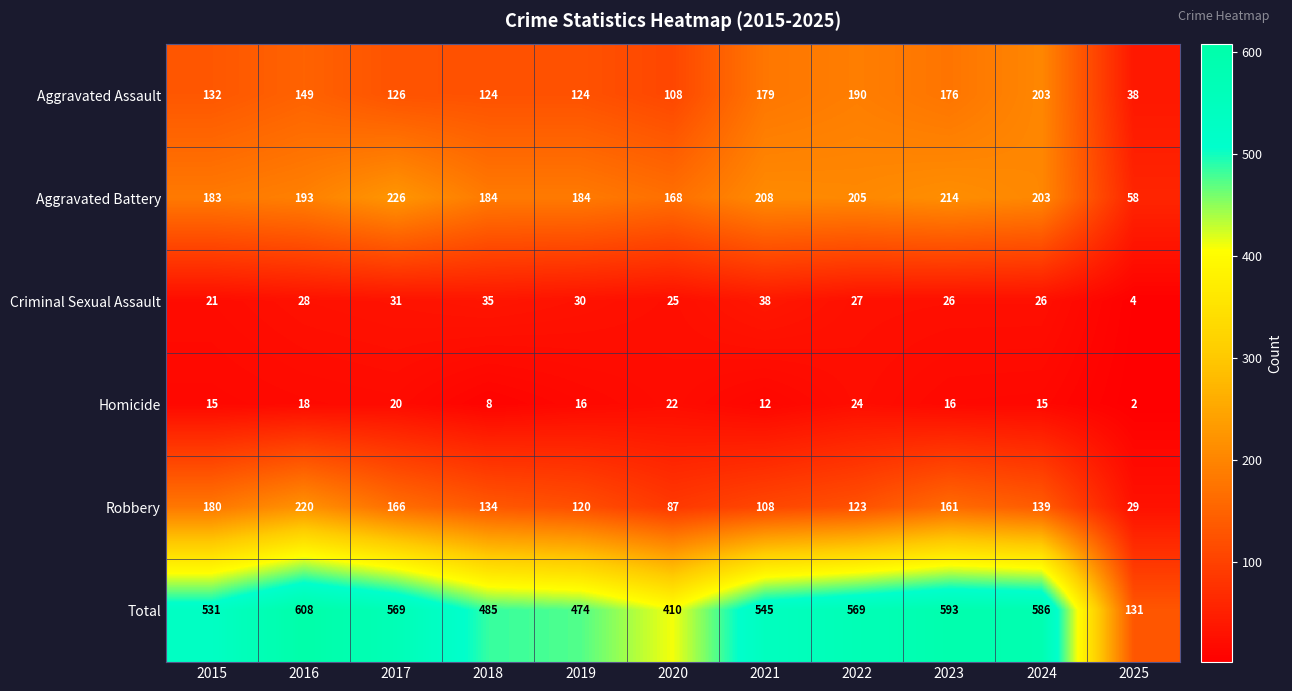

What value does the Total series have at 2019, to the nearest 50?

450